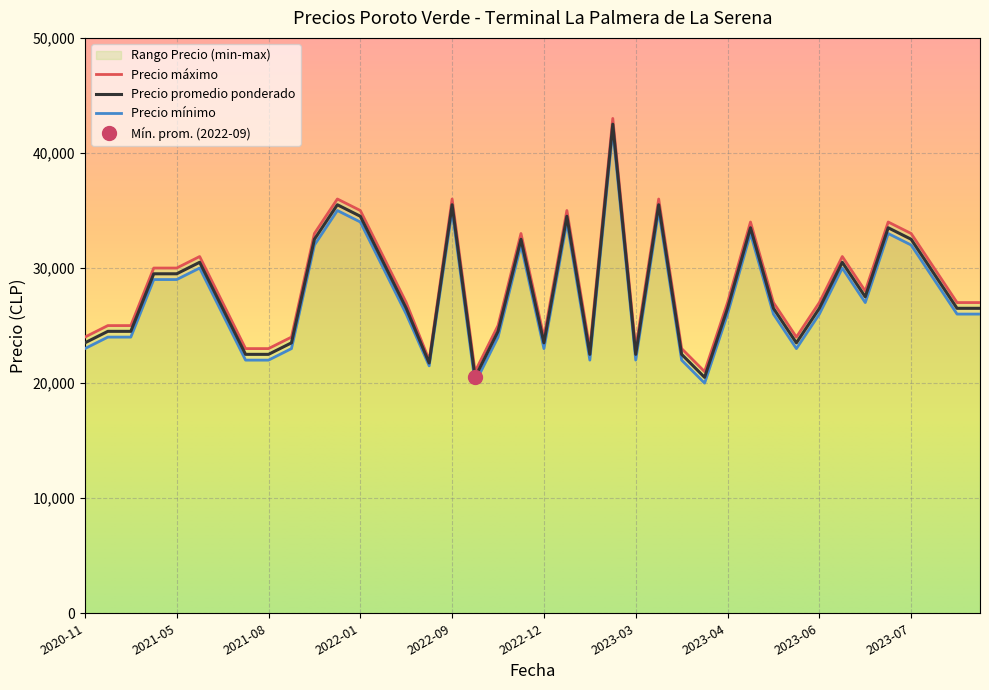

What is the total value across all series at 2023-05?

79500